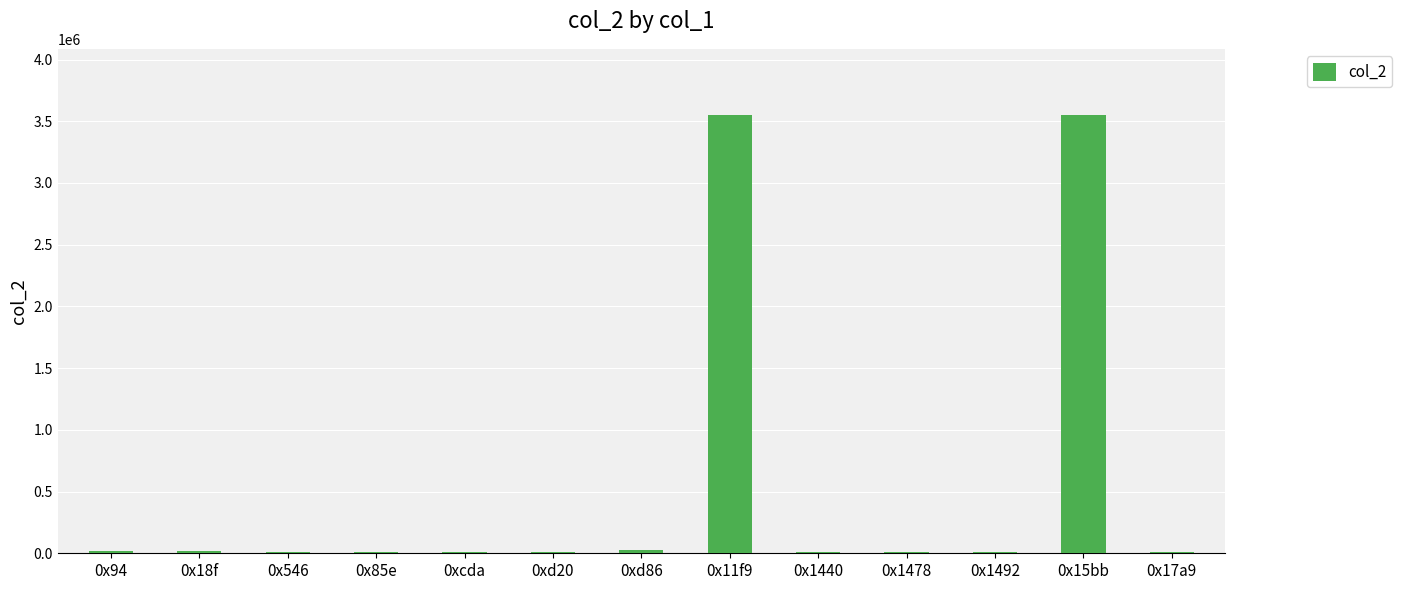

What is the difference between the values at 0xcda and 0x1492?

209